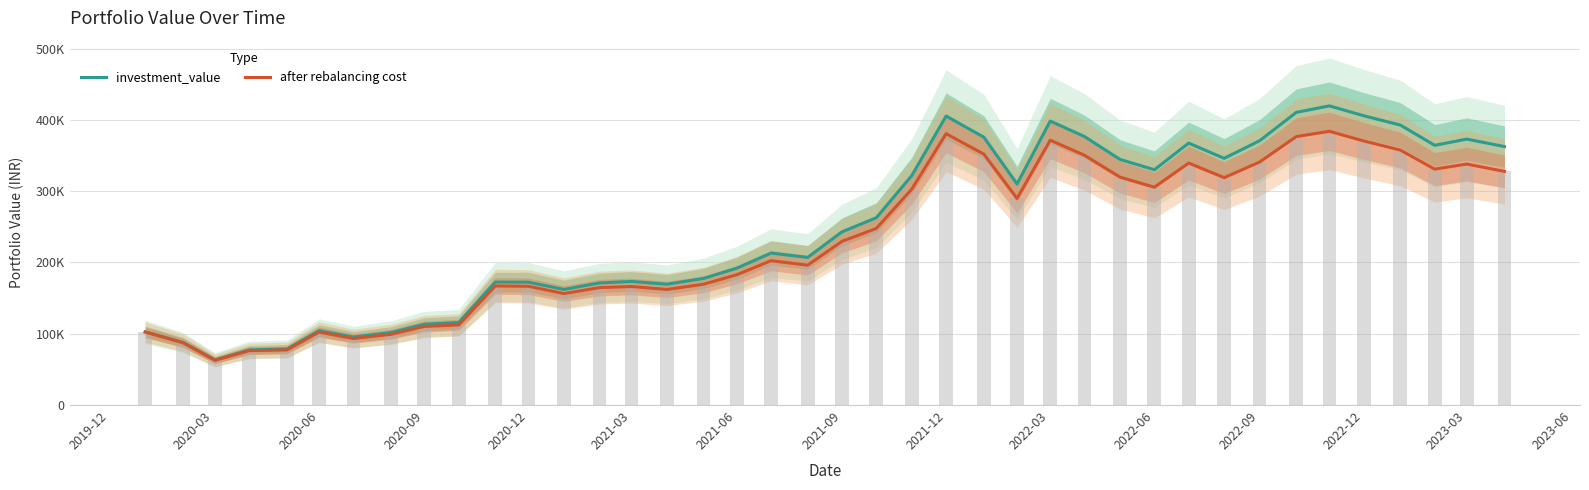

What is the maximum value for after rebalancing cost?

383901.2